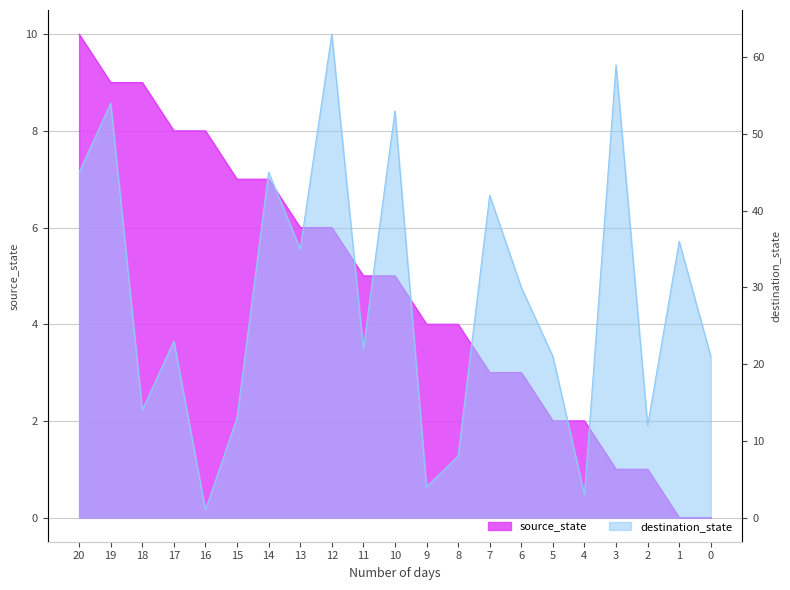

Reading left to right, extract all data points from this chart.

source_state: 0=0	1=0	2=1	3=1	4=2	5=2	6=3	7=3	8=4	9=4	10=5	11=5	12=6	13=6	14=7	15=7	16=8	17=8	18=9	19=9	20=10
destination_state: 0=21	1=36	2=12	3=59	4=3	5=21	6=30	7=42	8=8	9=4	10=53	11=22	12=63	13=35	14=45	15=13	16=1	17=23	18=14	19=54	20=45